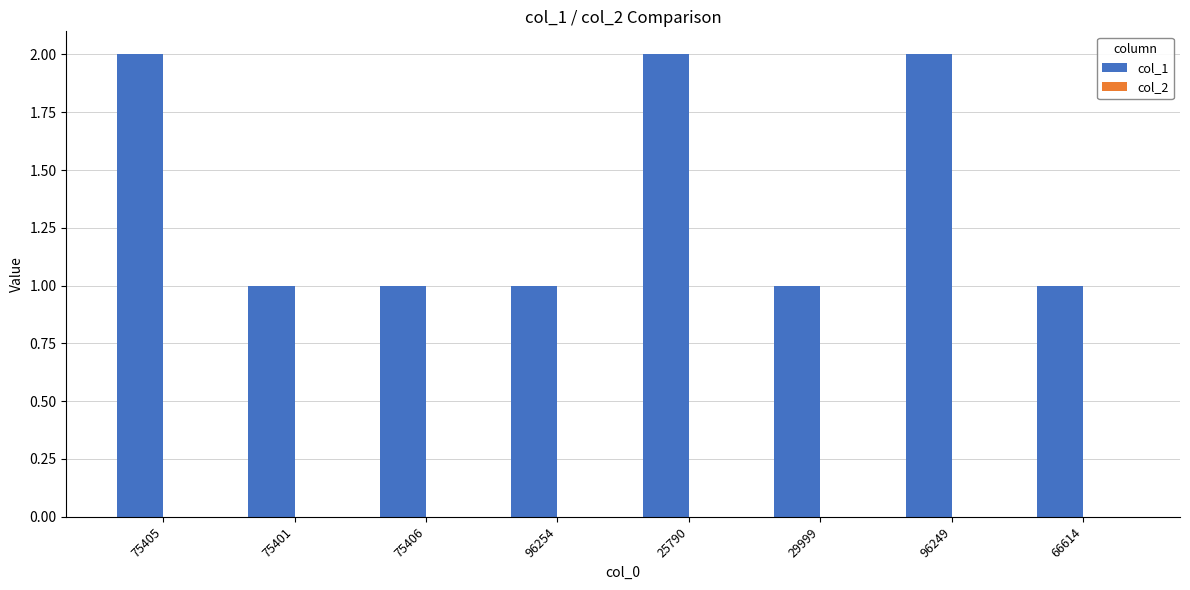

The value at 29999 is 1. True or false?

True